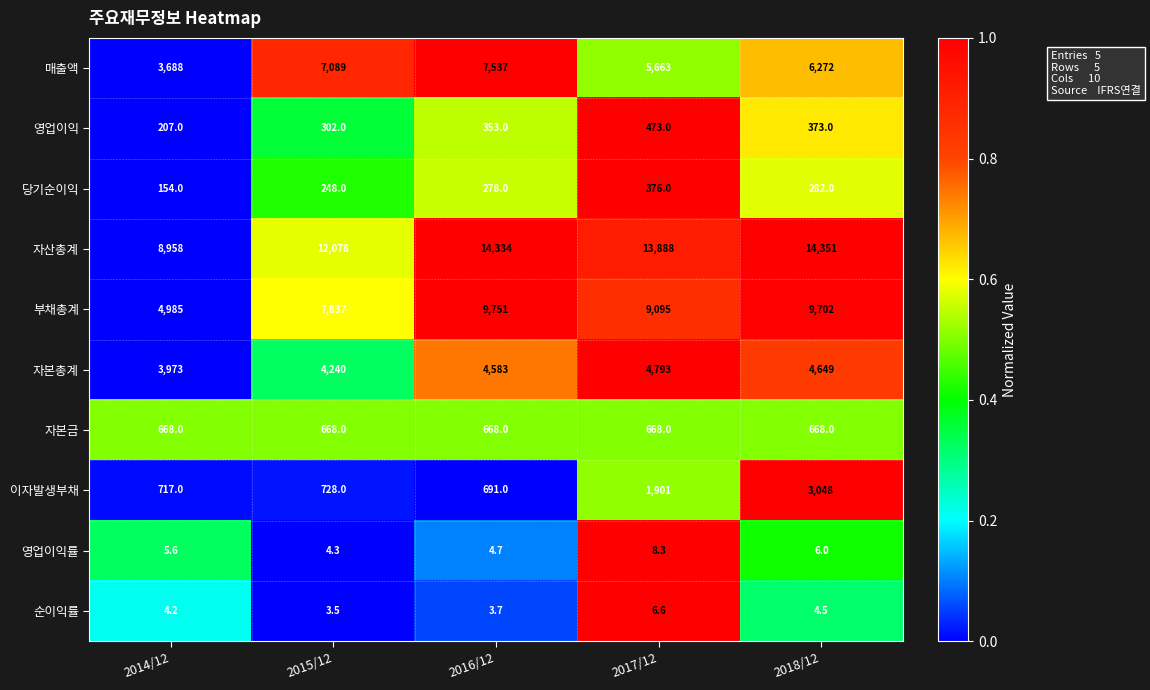

The value of 당기순이익 at 2017/12 is 376.0. True or false?

True